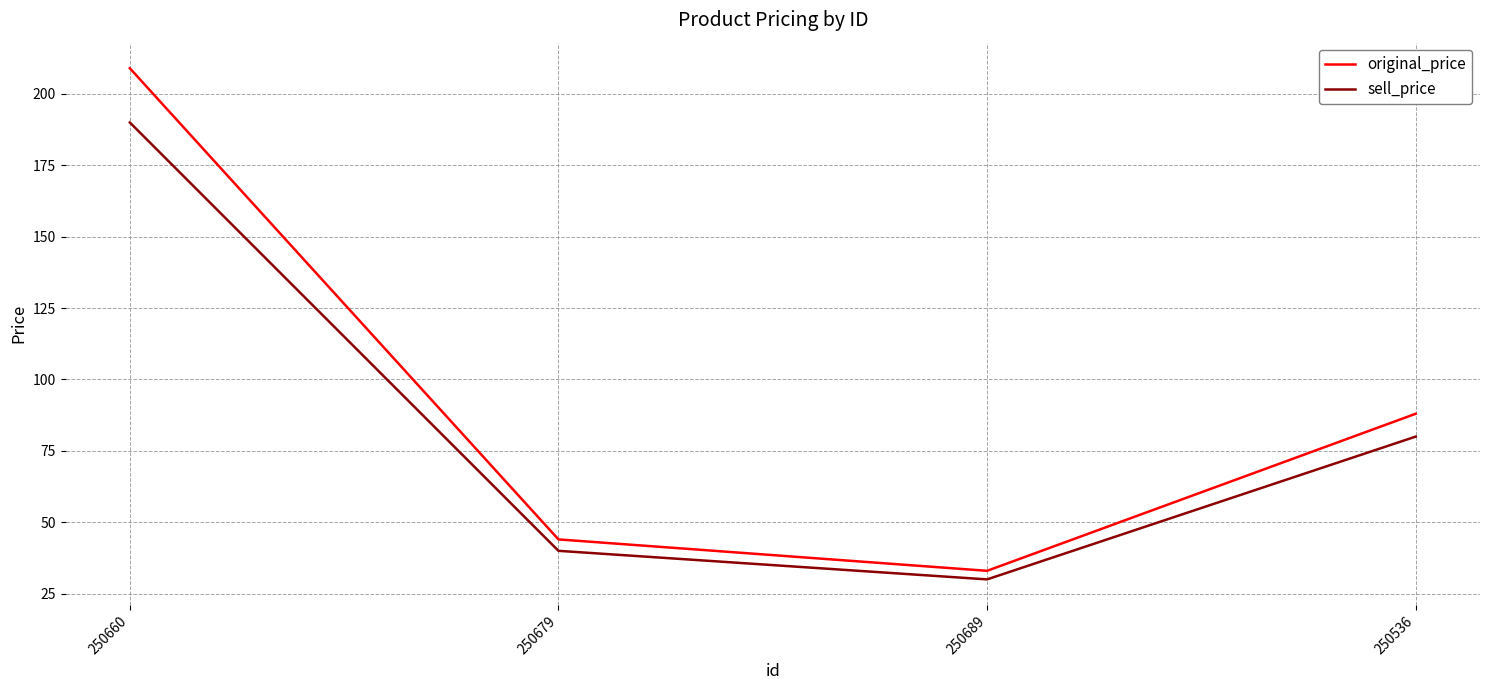

Reading left to right, transcribe all the data shown in this chart.

original_price: 209	44	33	88
sell_price: 190	40	30	80